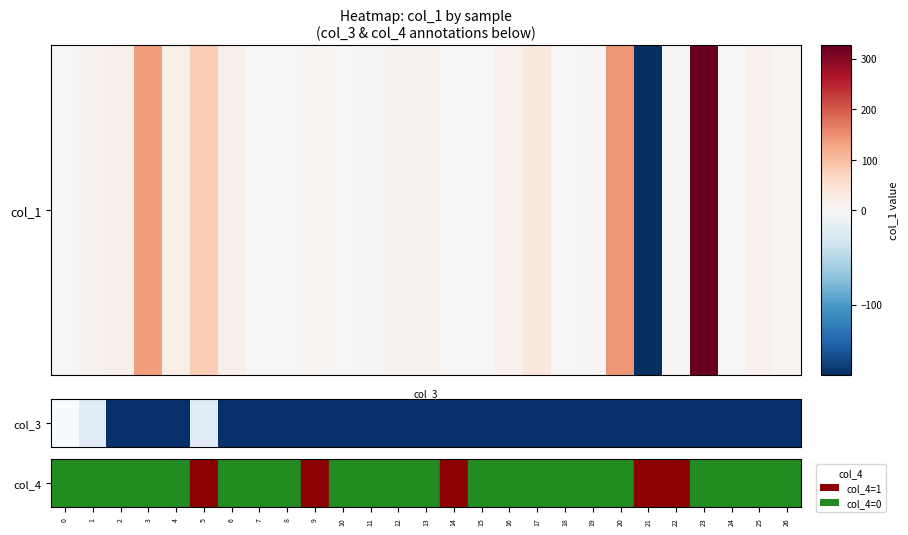

At which category does the chart reach its peak across all series?

2